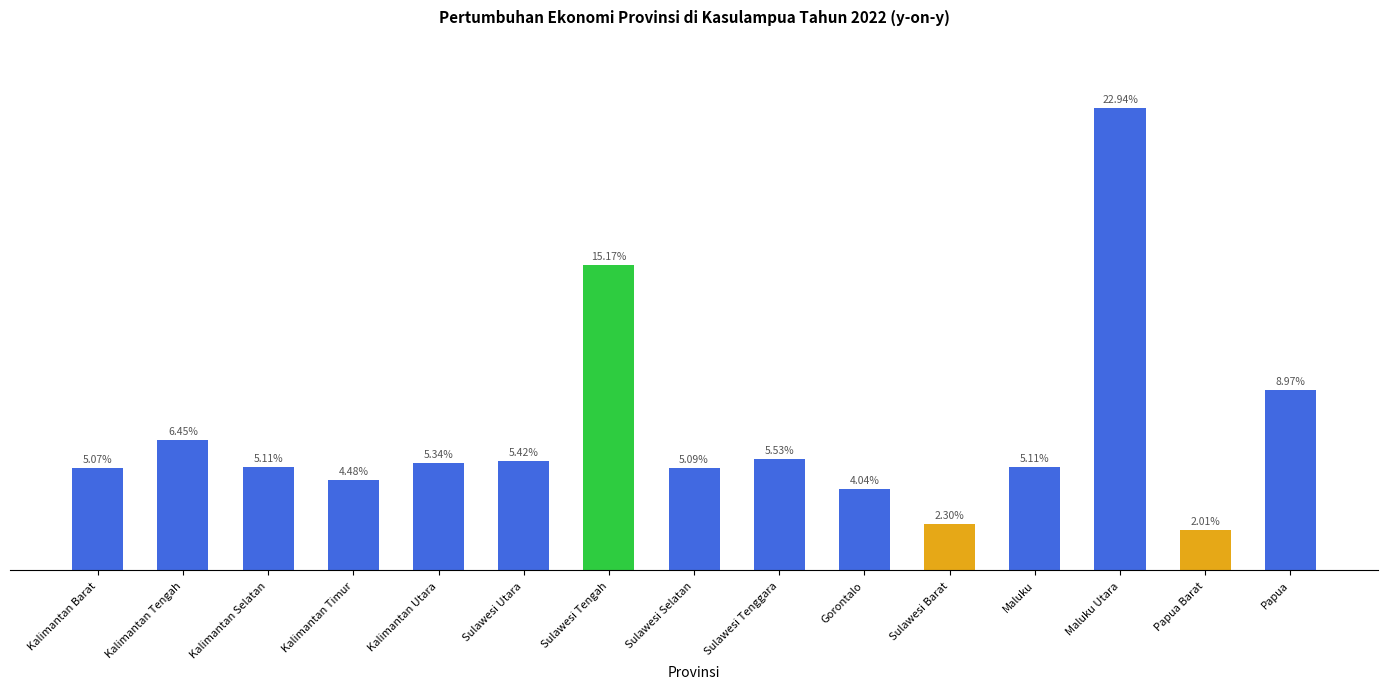

Which category has the lowest value across all series?

Papua Barat